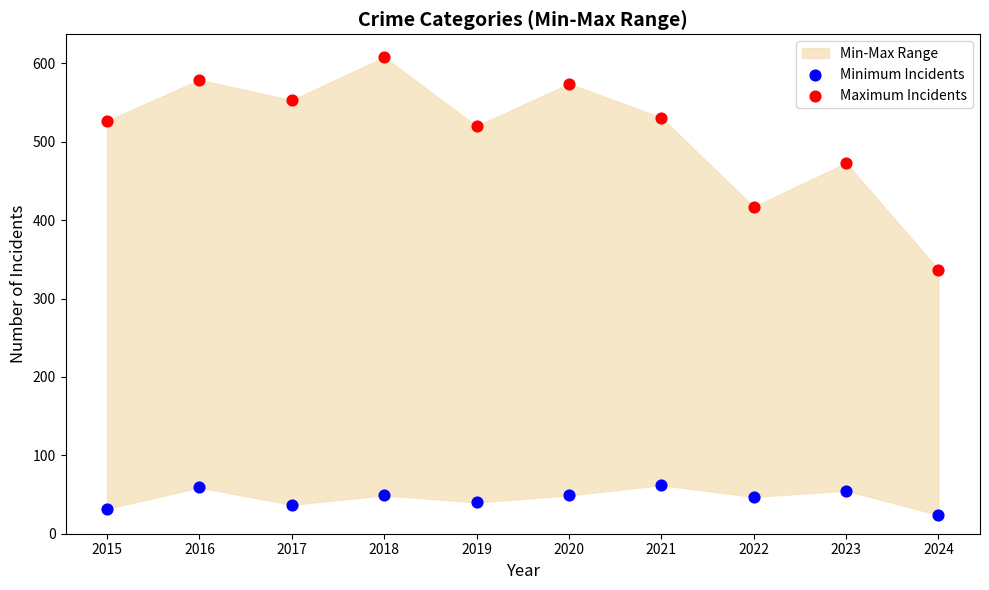

Which series reaches the minimum Y coordinate?

Minimum Incidents